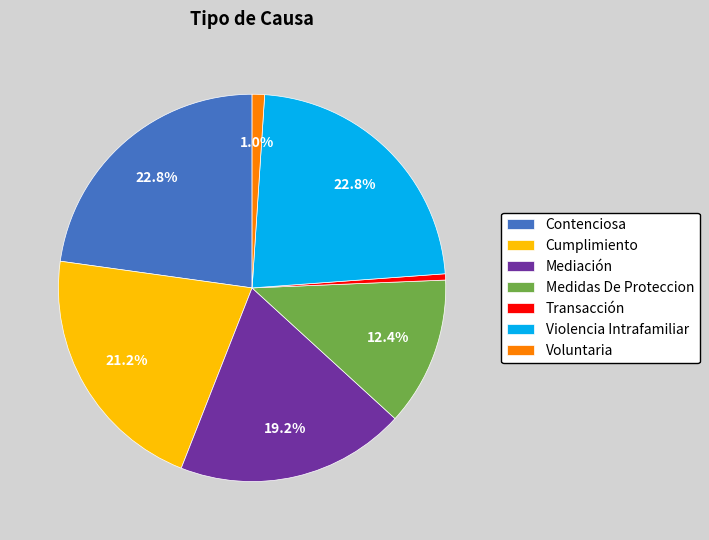

Is the sum of Mediación and Violencia Intrafamiliar greater than half?

No